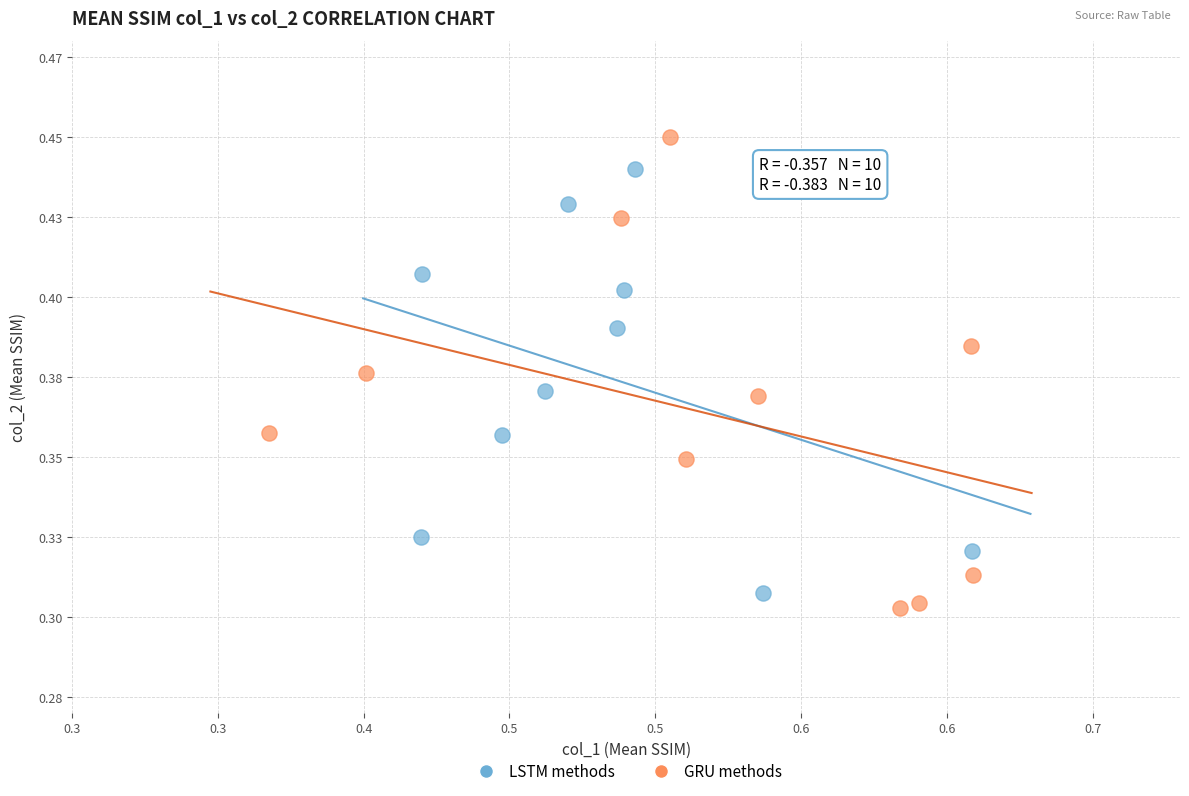

Which series contains the lowest Y value?

GRU methods